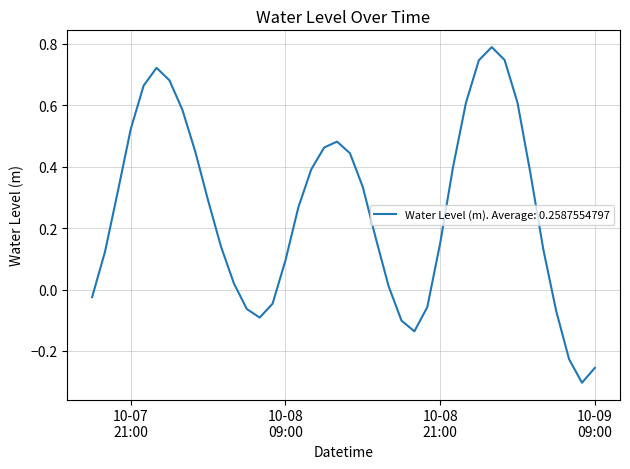

Count the number of data series in this chart.

1